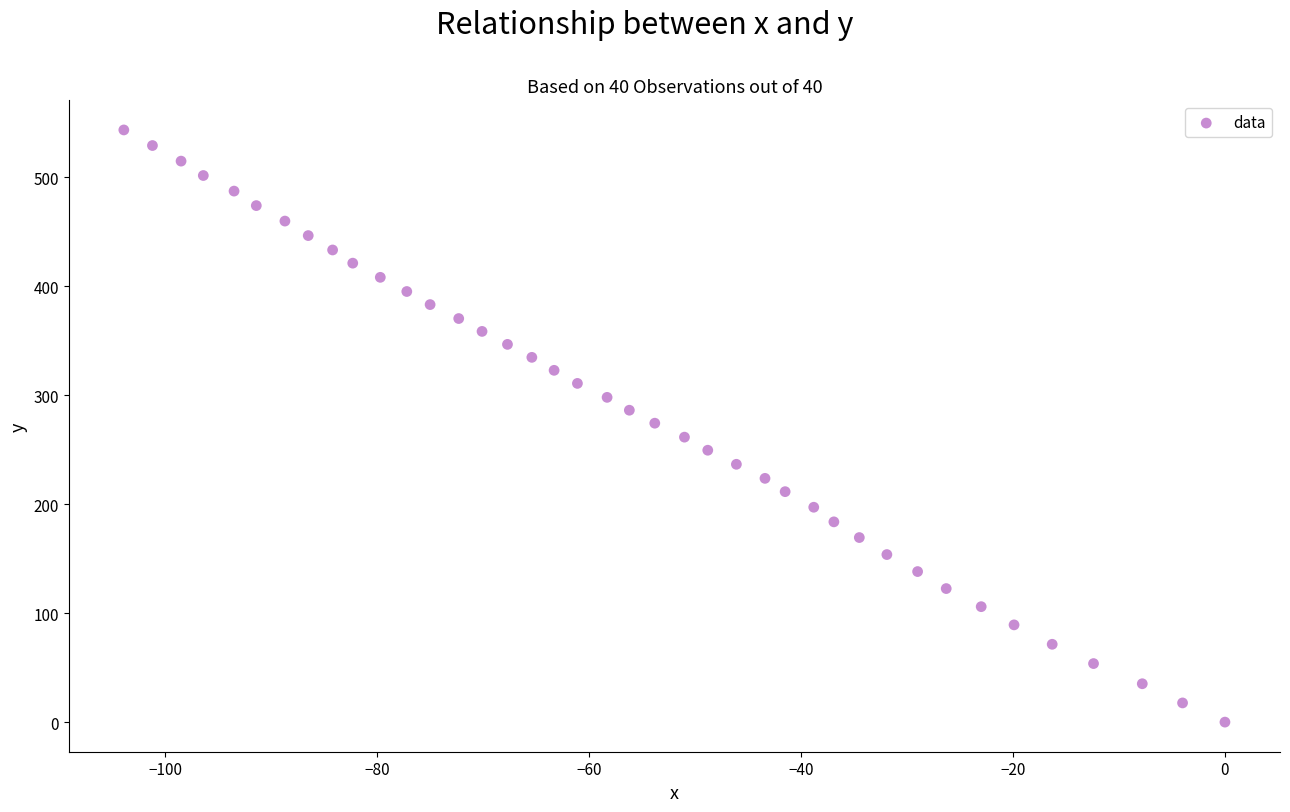

What is the range of Y values (max minus min)?

543.2